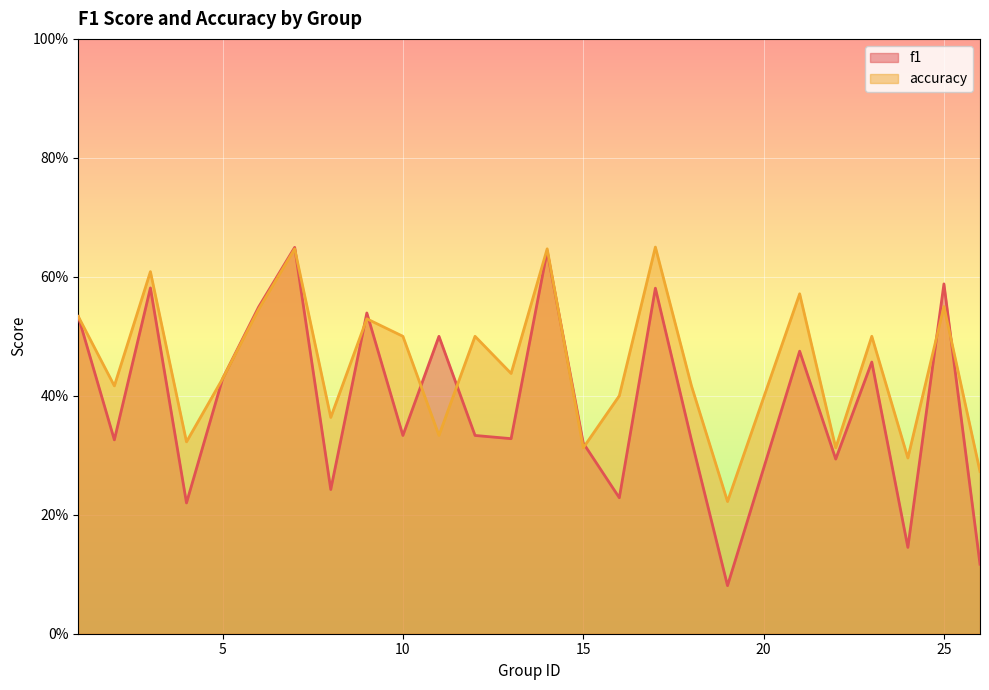

In accuracy, how many points are higher than both neighbors (excluding endpoints)?

9